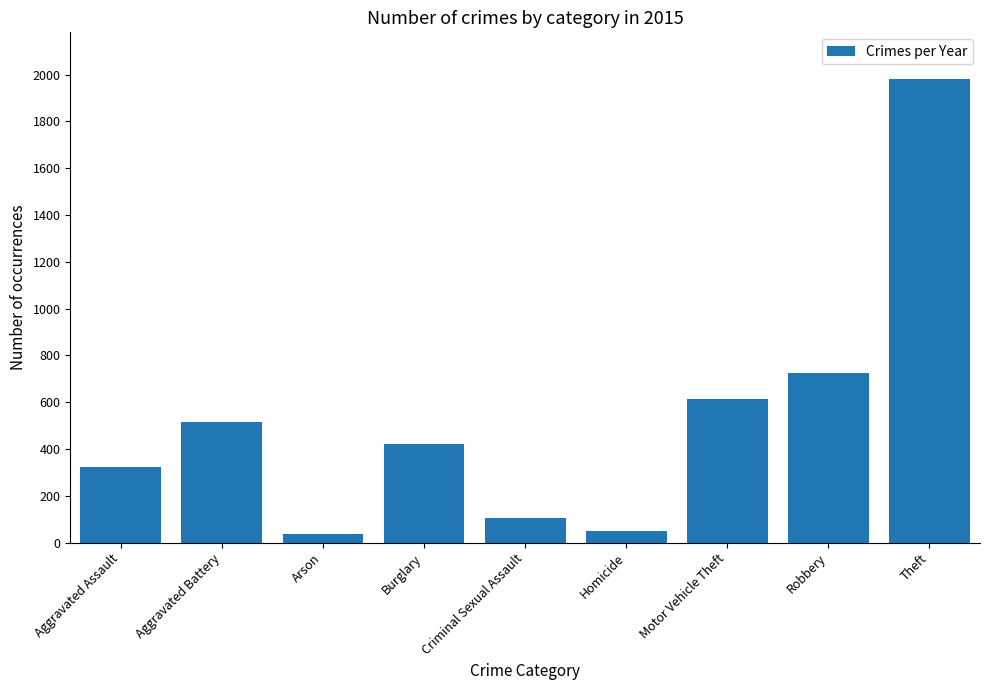

What is the value of the 6th bar from the left?

50